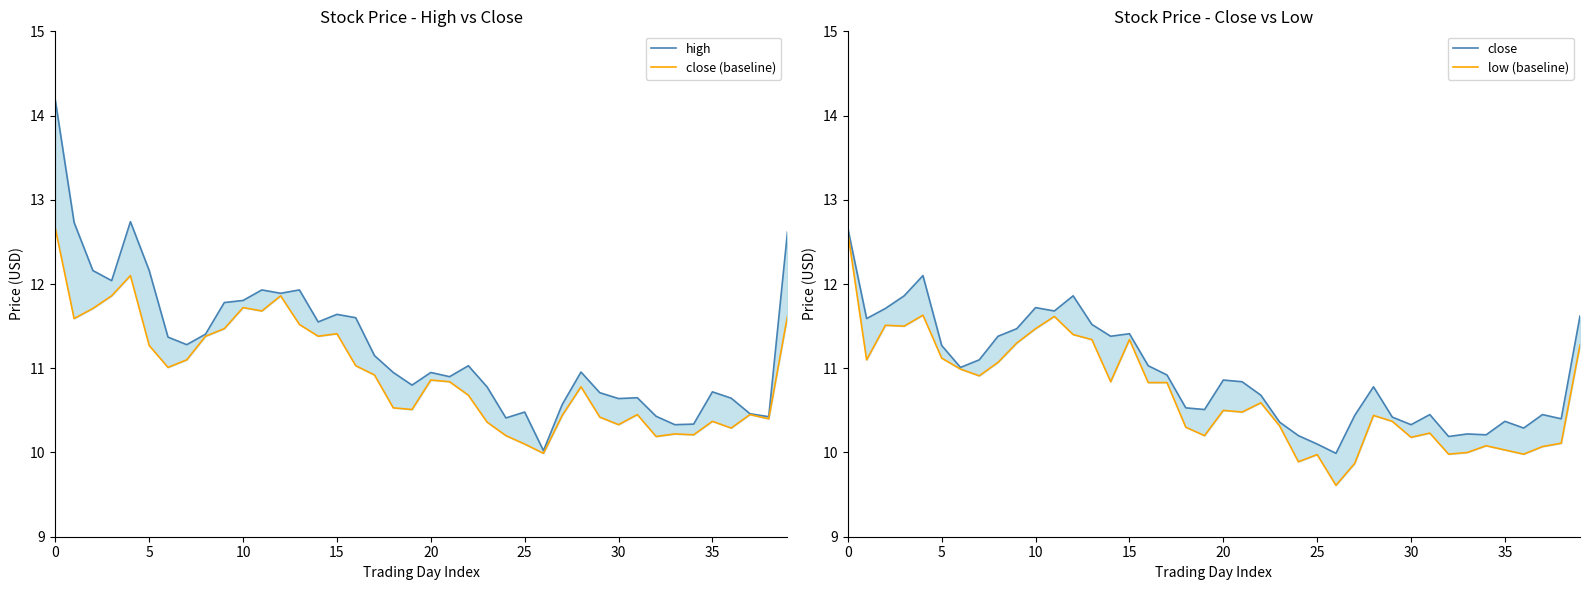

How many values in the close series exceed 10?

39